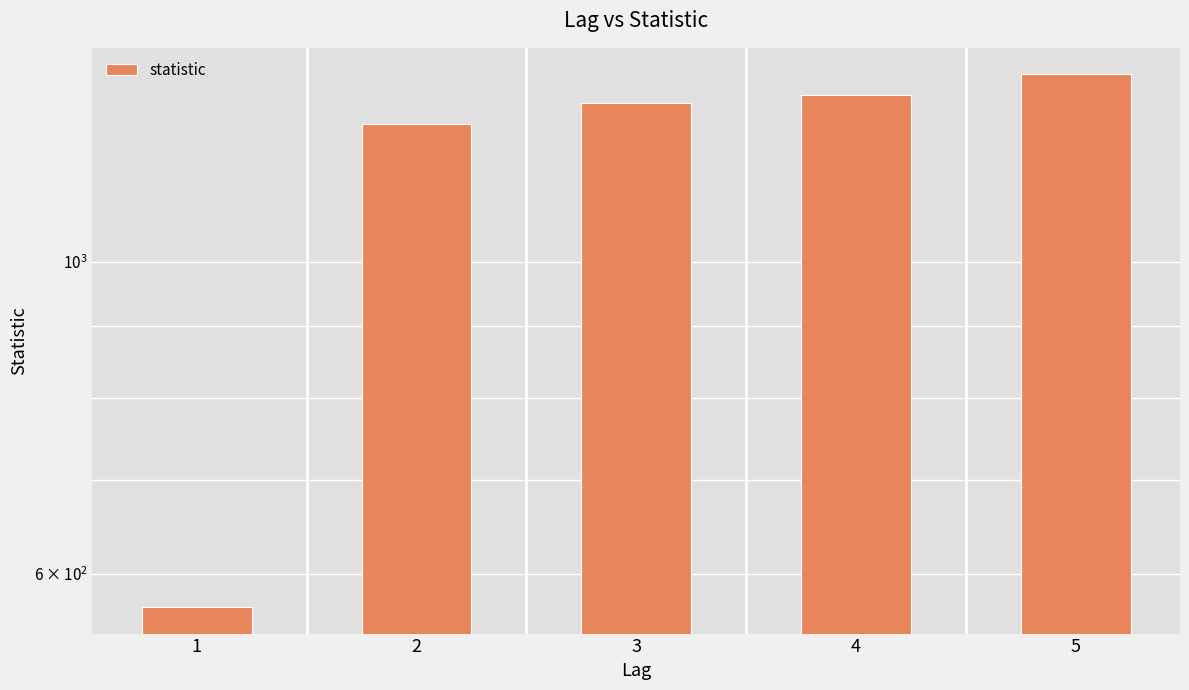

What is the value of the 3rd bar from the left?

1298.3